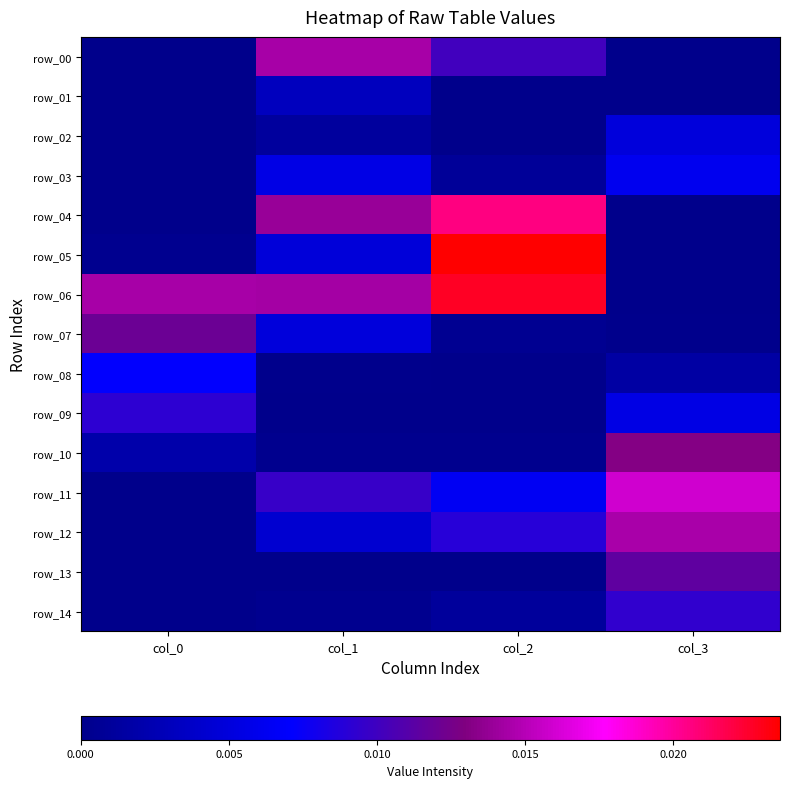

Is it true that row_10 equals 0.0 at col_3?

False